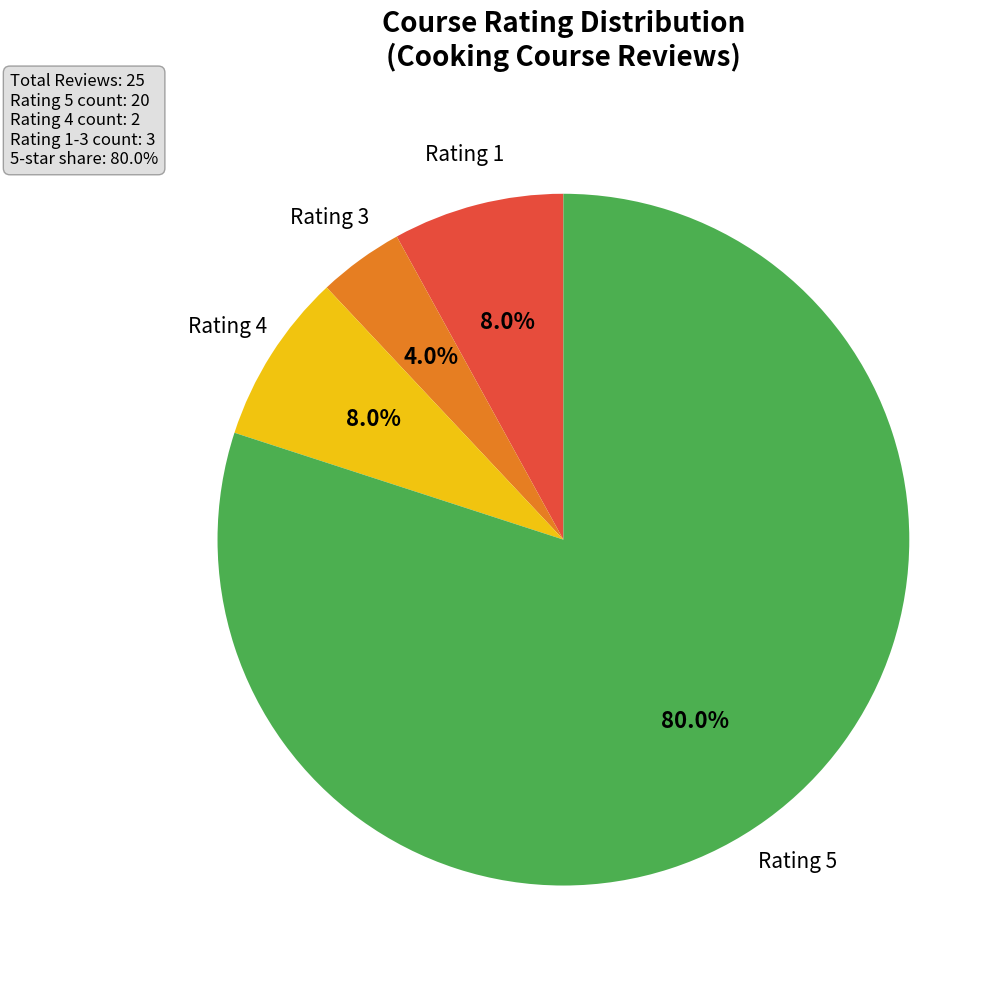

Is there a majority slice in this chart?

Yes